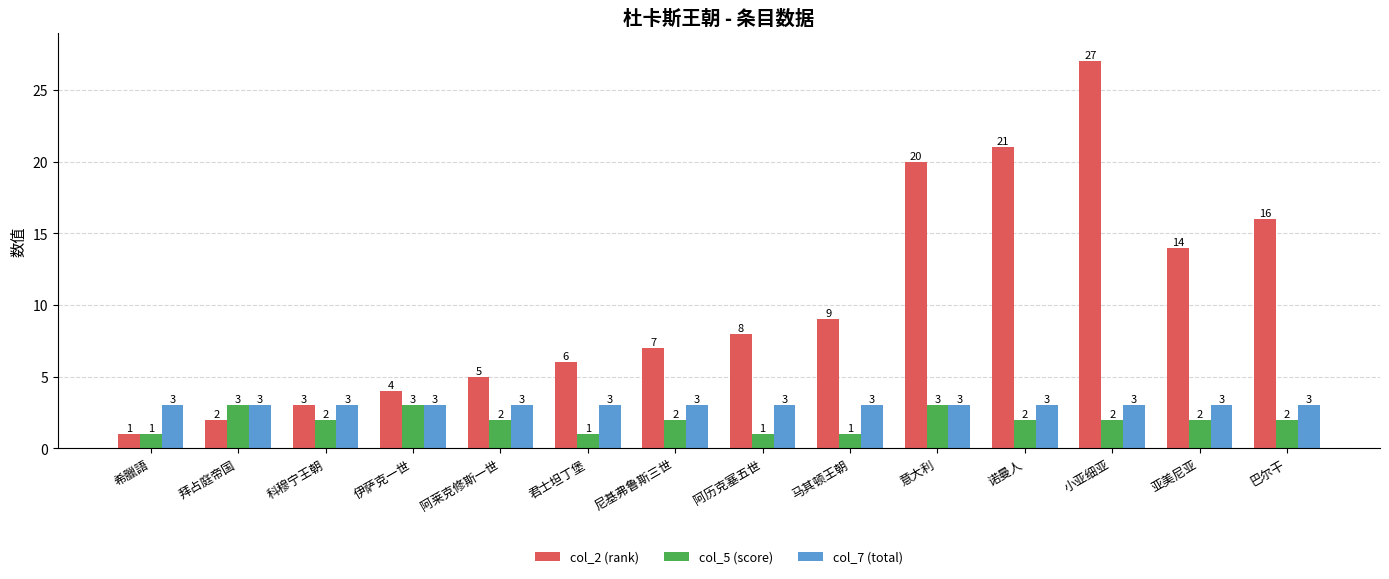

How many bars are there in total?

42